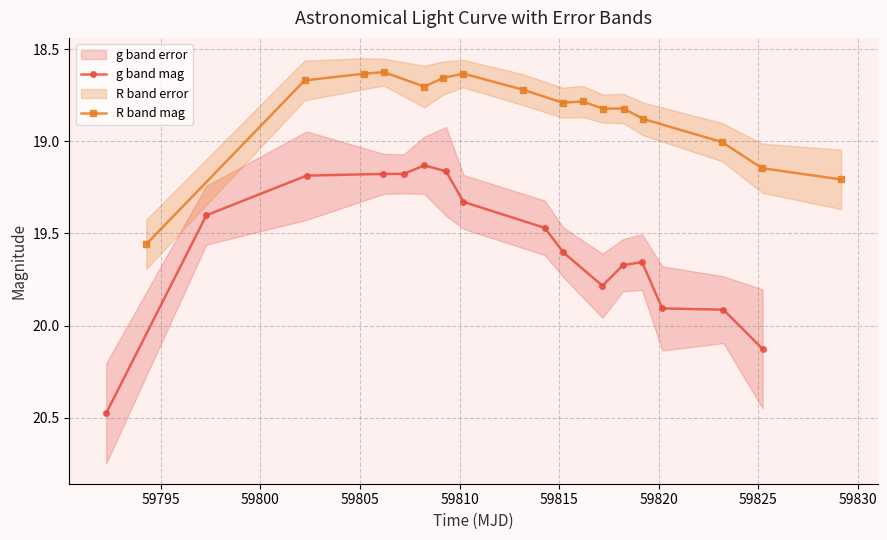

Does the chart display data point markers on the line(s)?

Yes